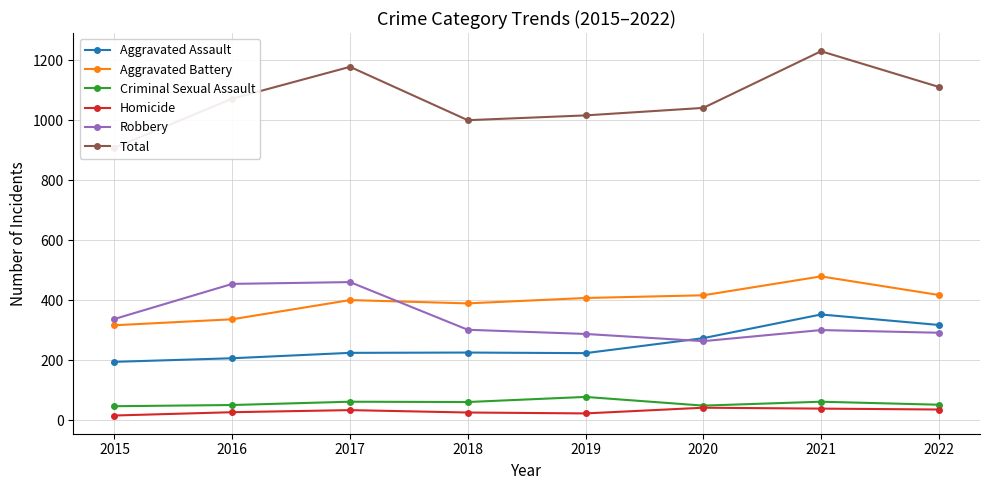

What is the spread (max minus min) of values at 2020?

1000